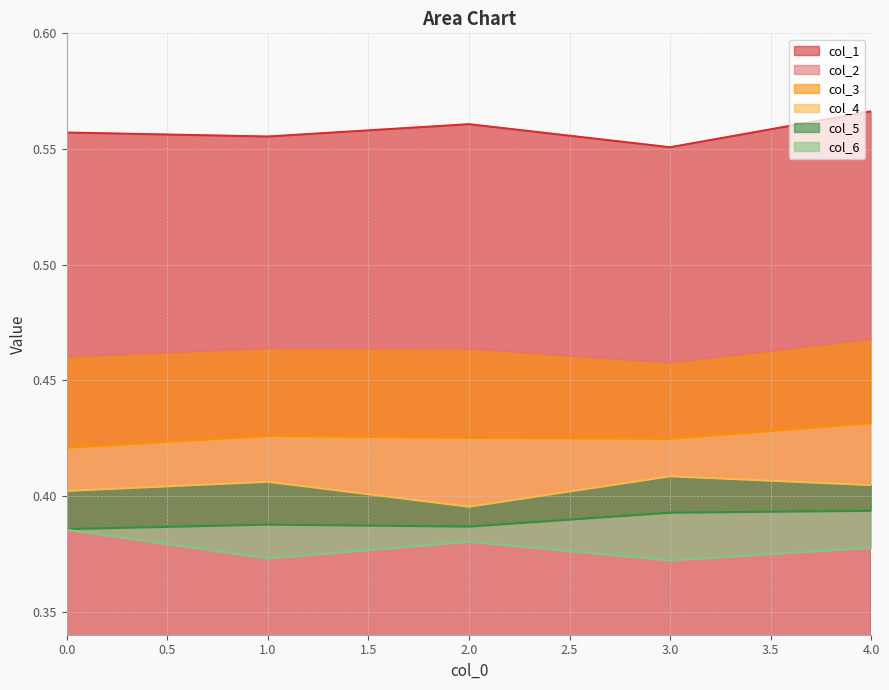

List the labels in order of col_5 value, smallest first.

0, 2, 1, 3, 4